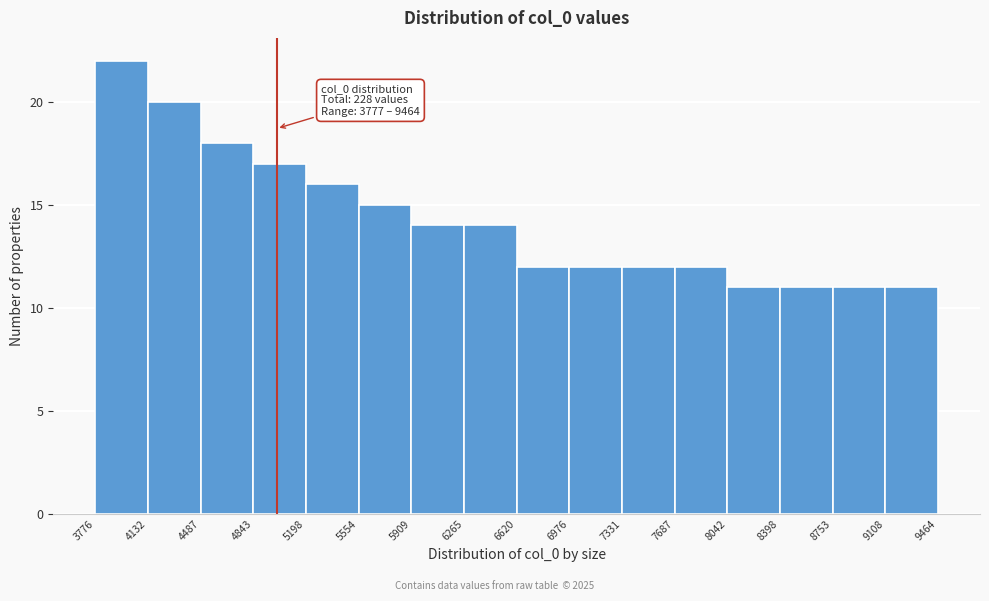

Over which range of the x-axis is the bar tallest?

3776 to 4132